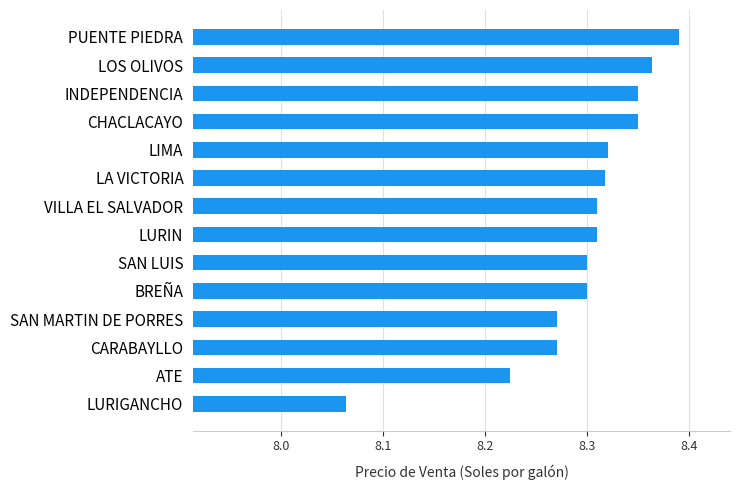

Are the bars grouped side by side (vs. stacked)?

No